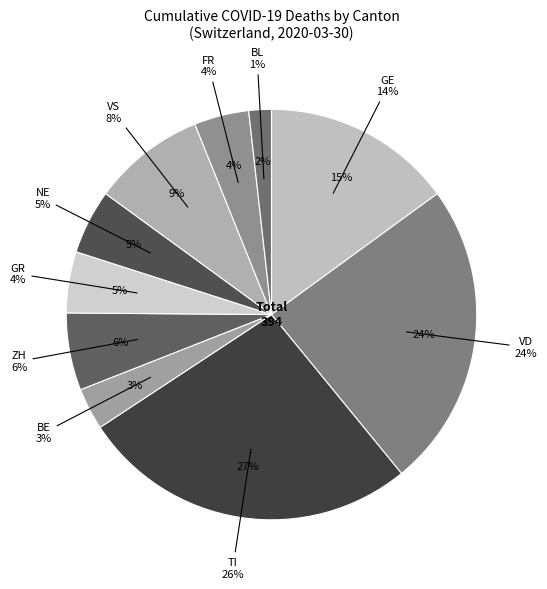

Is there any slice that represents more than half of the pie?

No